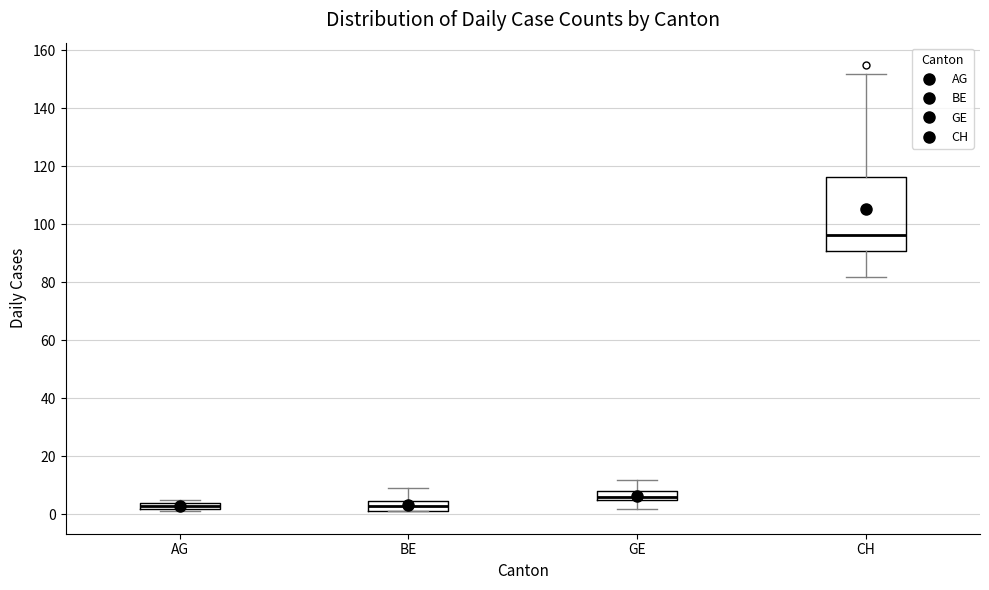

Where is the upper edge of the box for AG on the y-axis? The values are not printed on the chart, so give them approximately, as read against the axis.

4